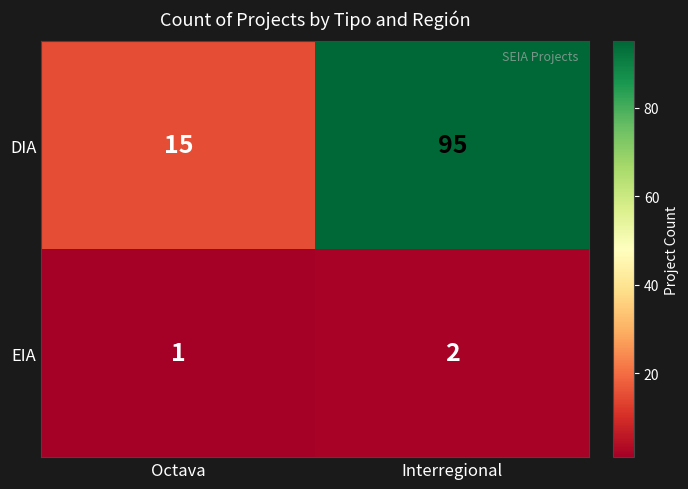

What is the difference between the maximum and minimum values in the DIA series?

80